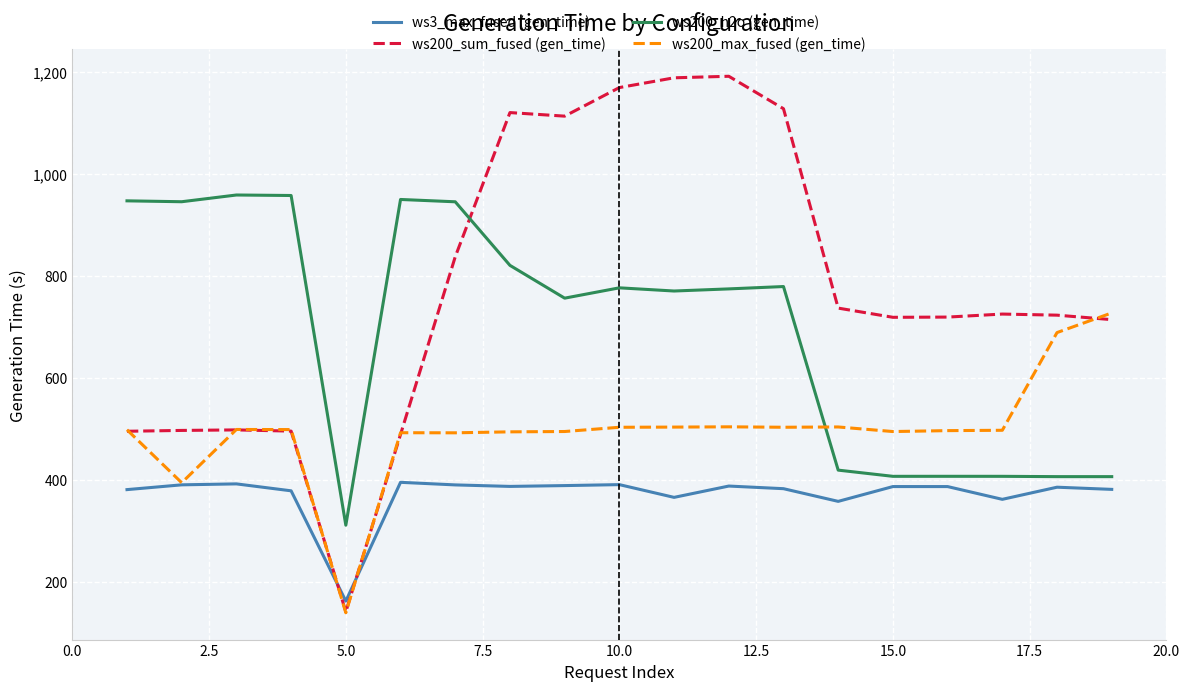

What is the lowest value of the ws200_max_fused (gen_time) series?

140.0